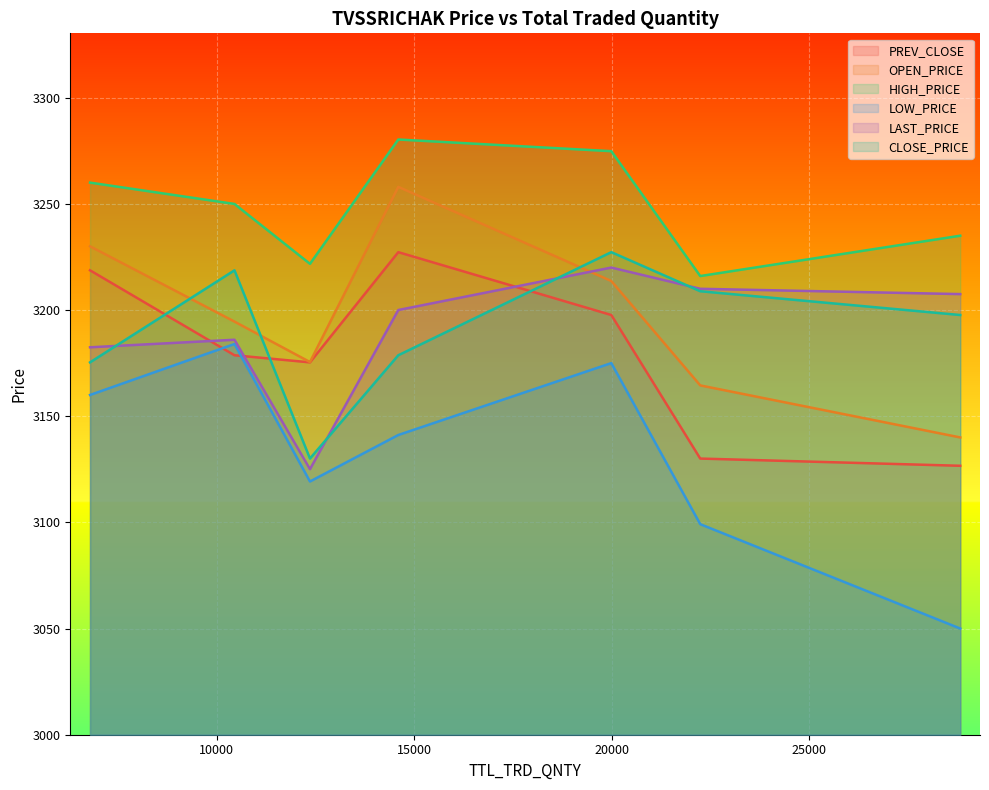

True or false: LOW_PRICE has a value of 4563.7 at 28-Nov.

False